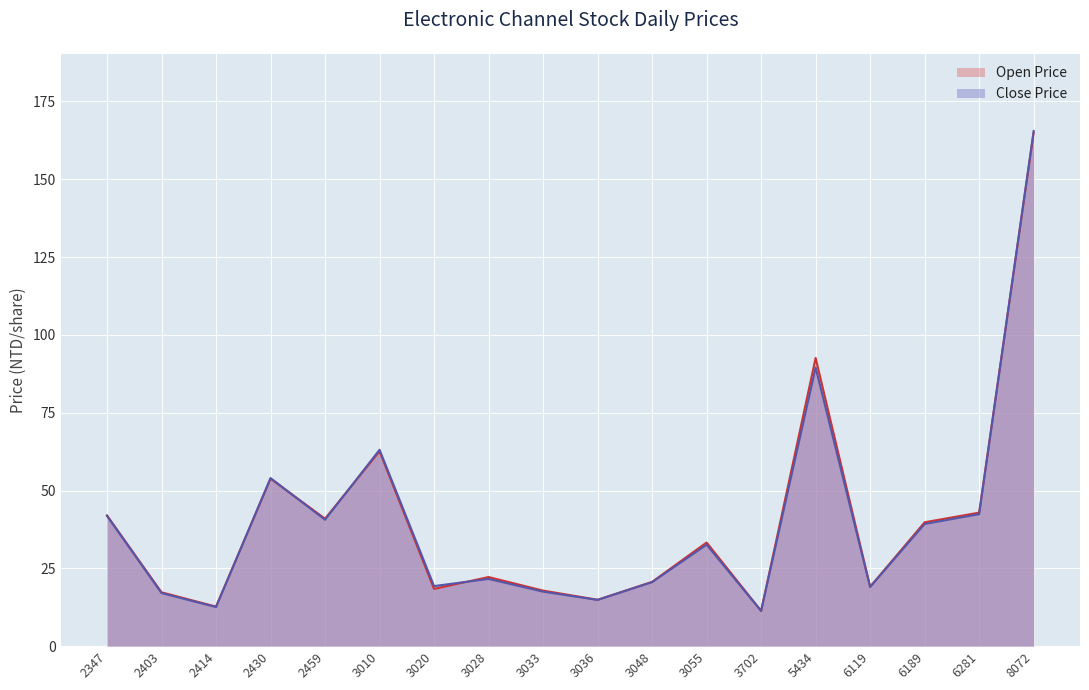

Reading left to right, what are all the values shown in this chart?

Open Price: 2347=42.0	2403=17.3	2414=12.7	2430=53.8	2459=41.0	3010=62.6	3020=18.4	3028=22.2	3033=17.9	3036=14.9	3048=20.6	3055=33.3	3702=11.3	5434=92.6	6119=19.1	6189=39.8	6281=42.9	8072=165.0
Close Price: 2347=41.9	2403=17.1	2414=12.6	2430=54.0	2459=40.6	3010=63.1	3020=19.3	3028=21.6	3033=17.5	3036=14.8	3048=20.6	3055=32.6	3702=11.3	5434=89.5	6119=19.0	6189=39.2	6281=42.4	8072=165.5